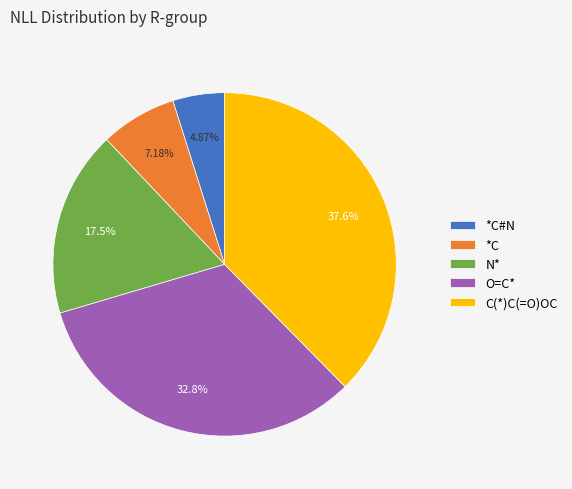

Which category has the smallest portion of the pie?

*C#N